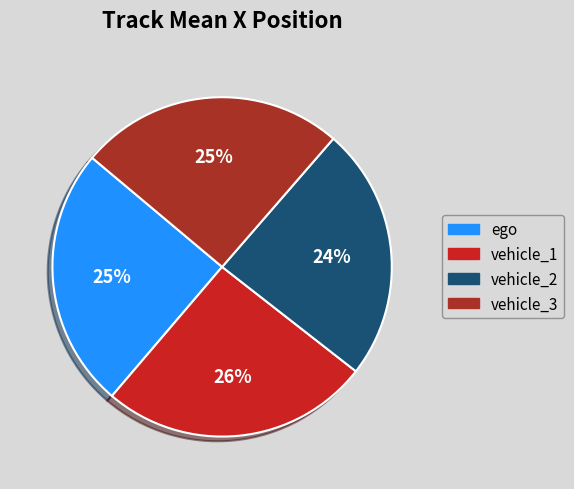

The vehicle_2 slice represents 18% of the pie. True or false?

False